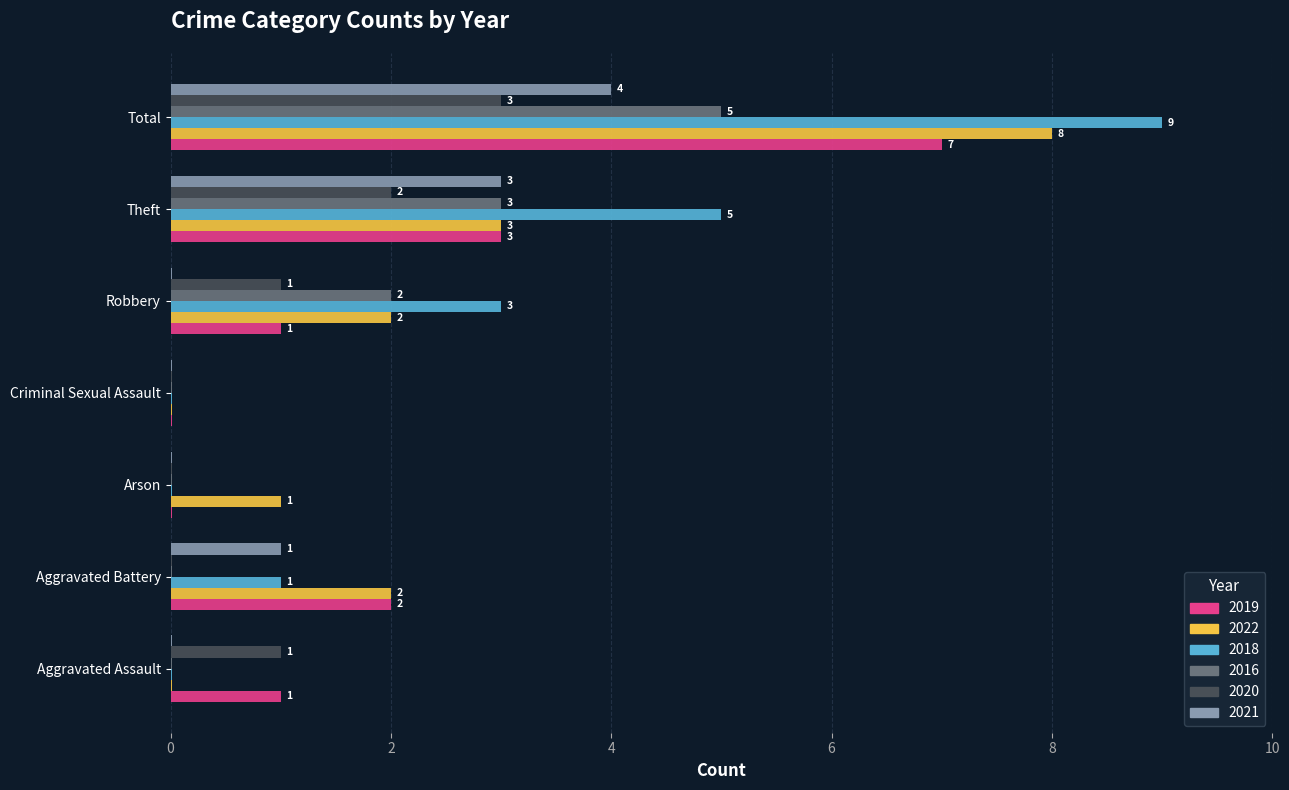

What is the sum of all 2019 values?

14.0